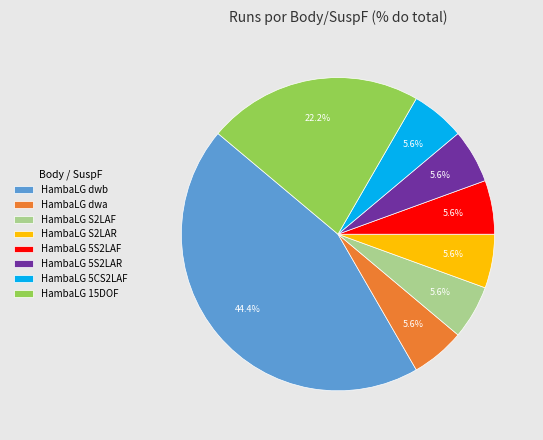

To the nearest percent, what is the average slice percentage?

12%